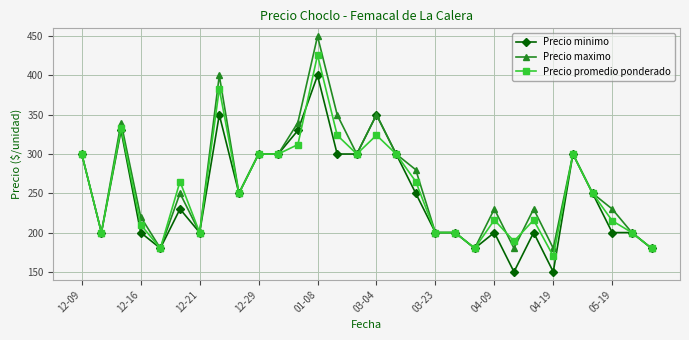

What is the value of the Precio minimo point at the 6th from the left?

230